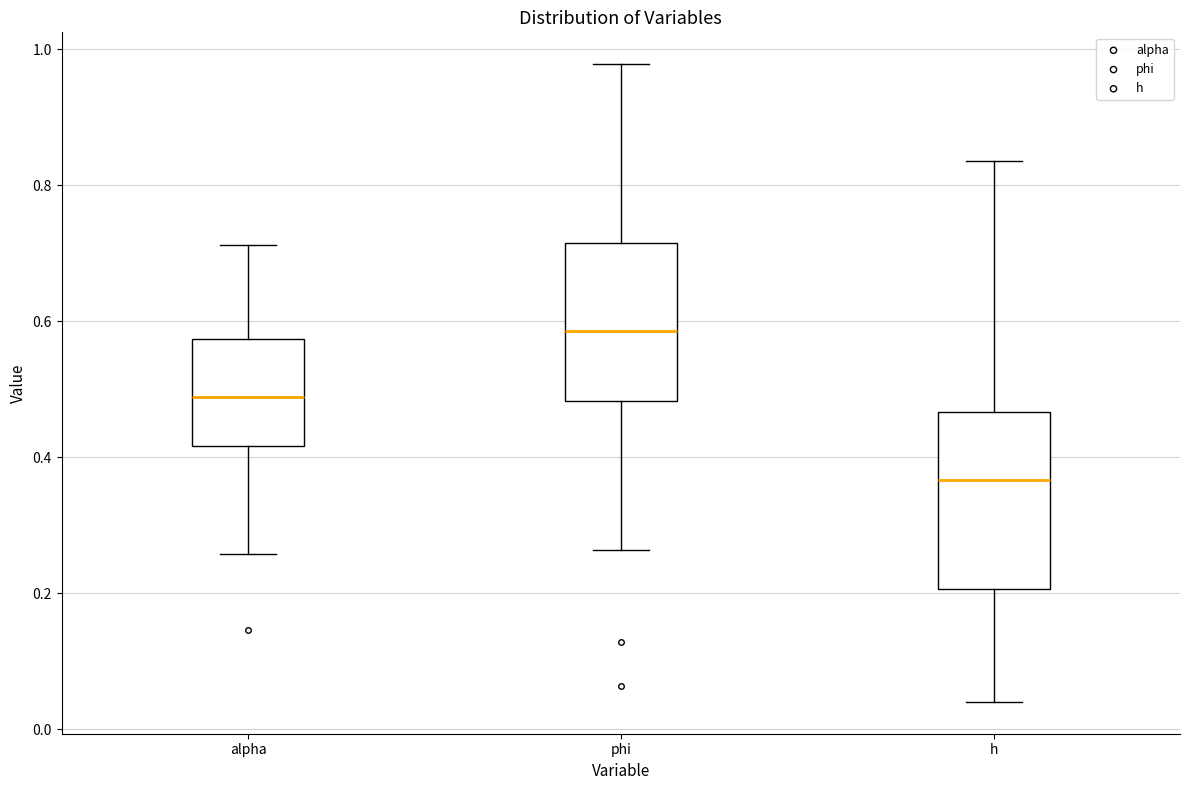

Reading left to right, transcribe this box plot: for each box, give where its median line is, the range the box spans, and where its two whiskers end, as read against the y-axis. The values are not printed on the chart, so give them approximately, as read against the axis.

alpha: median 0.48, box 0.42 to 0.58, whiskers 0.26 to 0.72
phi: median 0.58, box 0.48 to 0.72, whiskers 0.26 to 0.98
h: median 0.36, box 0.20 to 0.46, whiskers 0.04 to 0.84